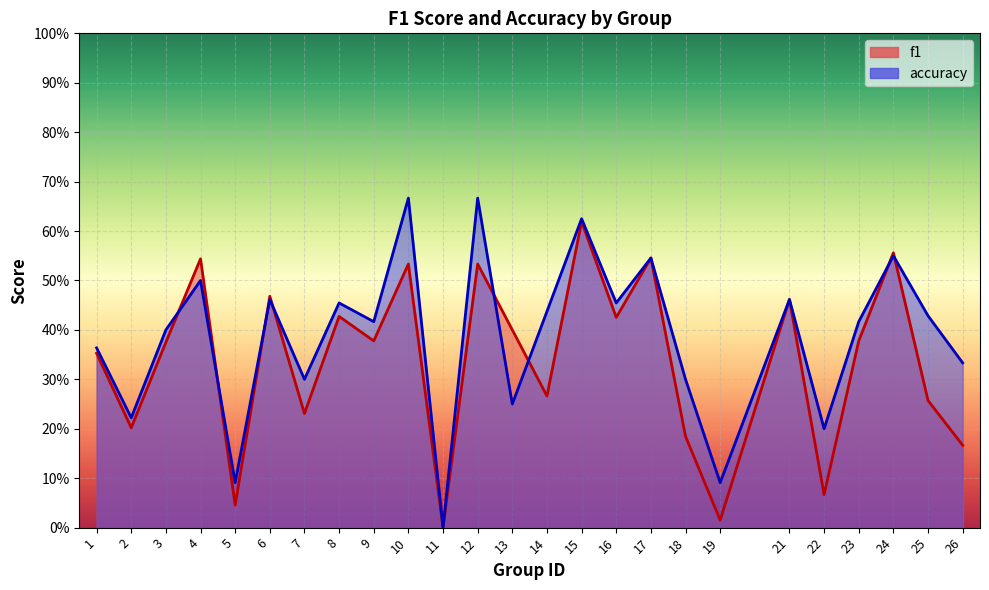

Which series has the largest total across all categories?

accuracy